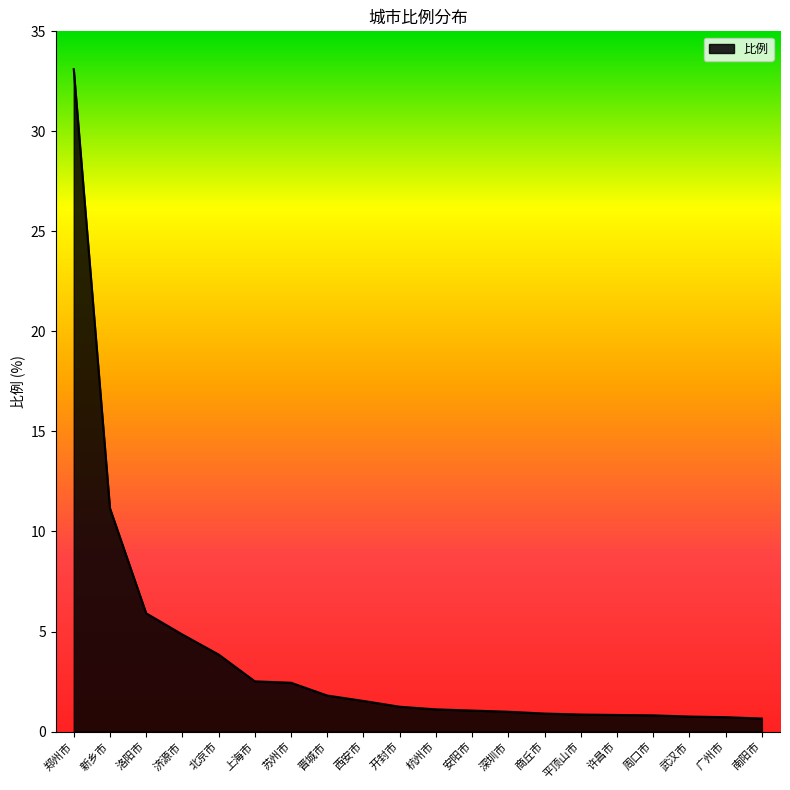

What is the greatest value displayed?

33.1